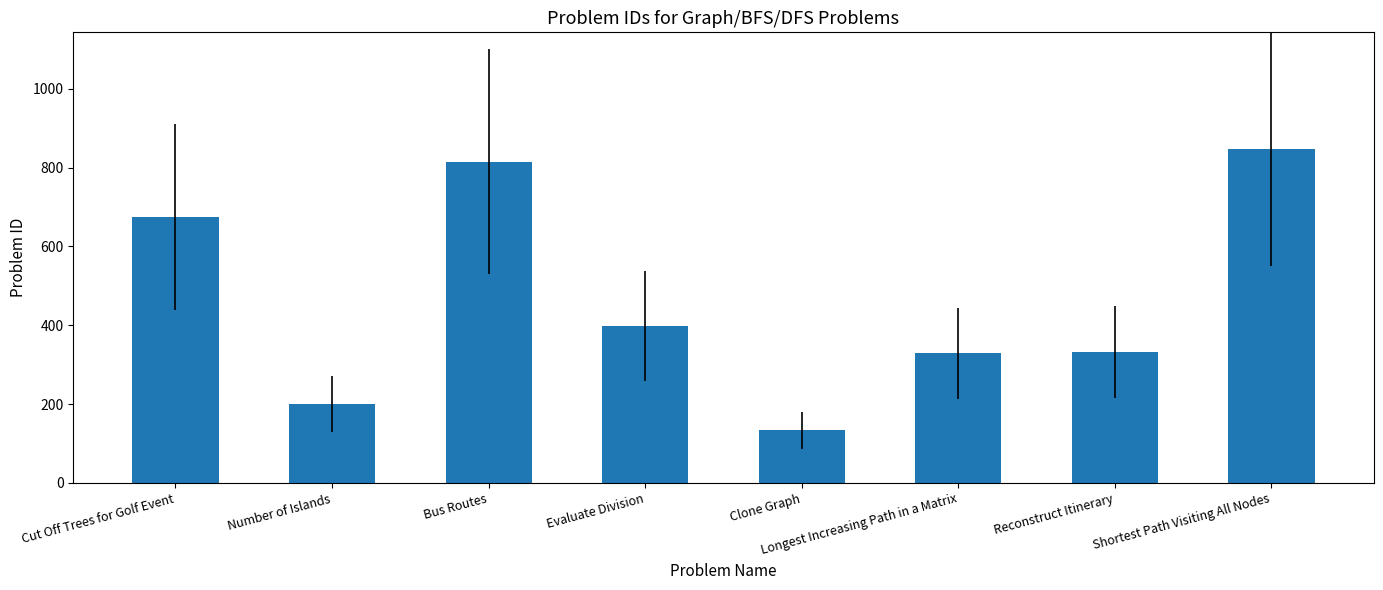

The chart shows a value of 141 at Longest Increasing Path in a Matrix. True or false?

False